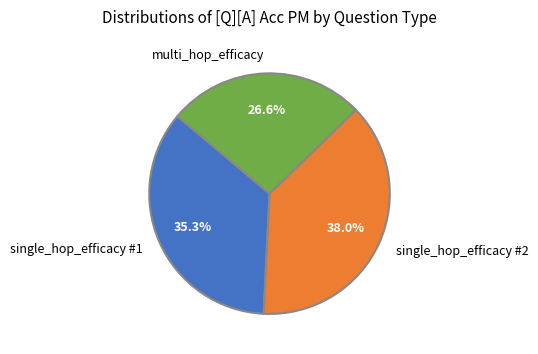

Rank the categories by value from lowest to highest.

multi_hop_efficacy, single_hop_efficacy #1, single_hop_efficacy #2